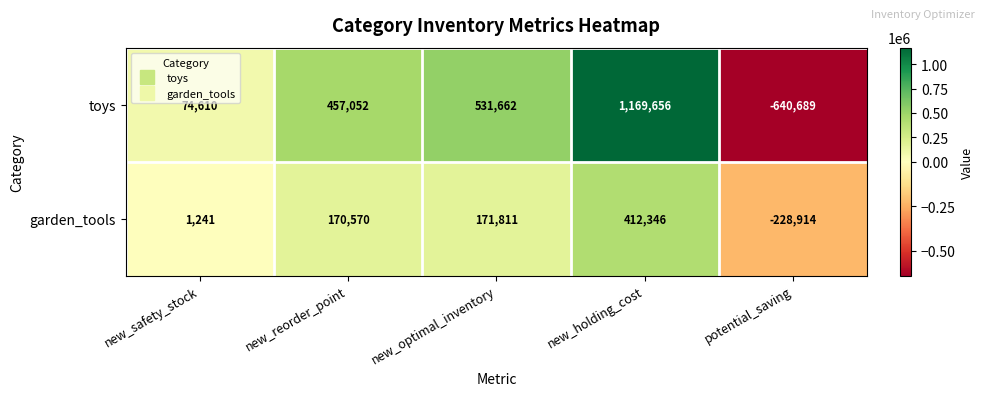

Which series has the largest total across all categories?

toys